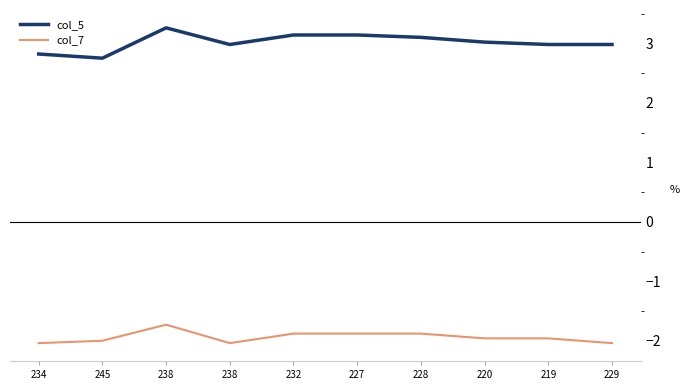

True or false: col_5 and col_7 cross at least once.

False